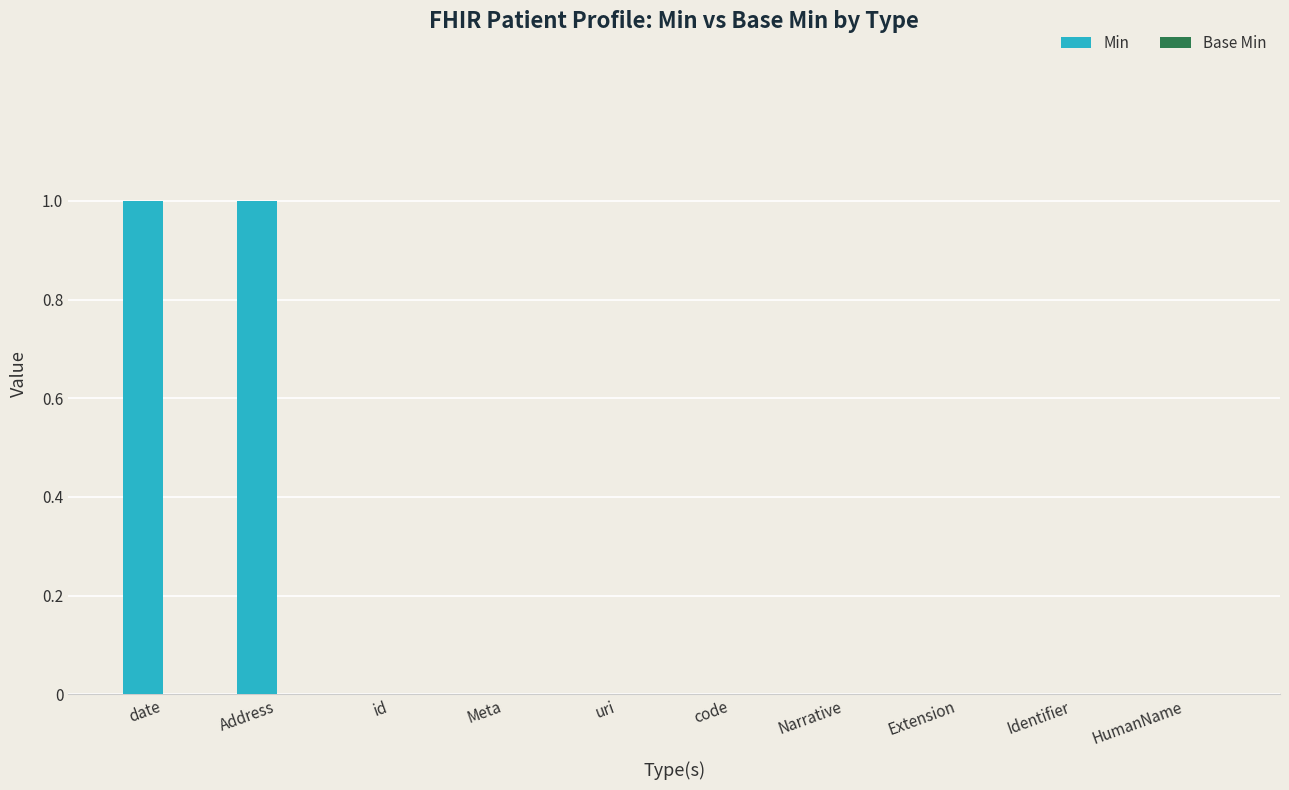

Reading left to right, extract all data points from this chart.

date=1	Address=1	id=0	Meta=0	uri=0	code=0	Narrative=0	Extension=0	Identifier=0	HumanName=0